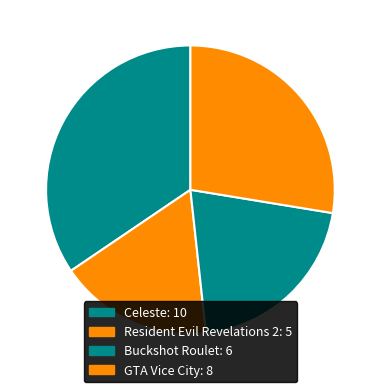

True or false: GTA Vice City accounts for 28% of the total.

True